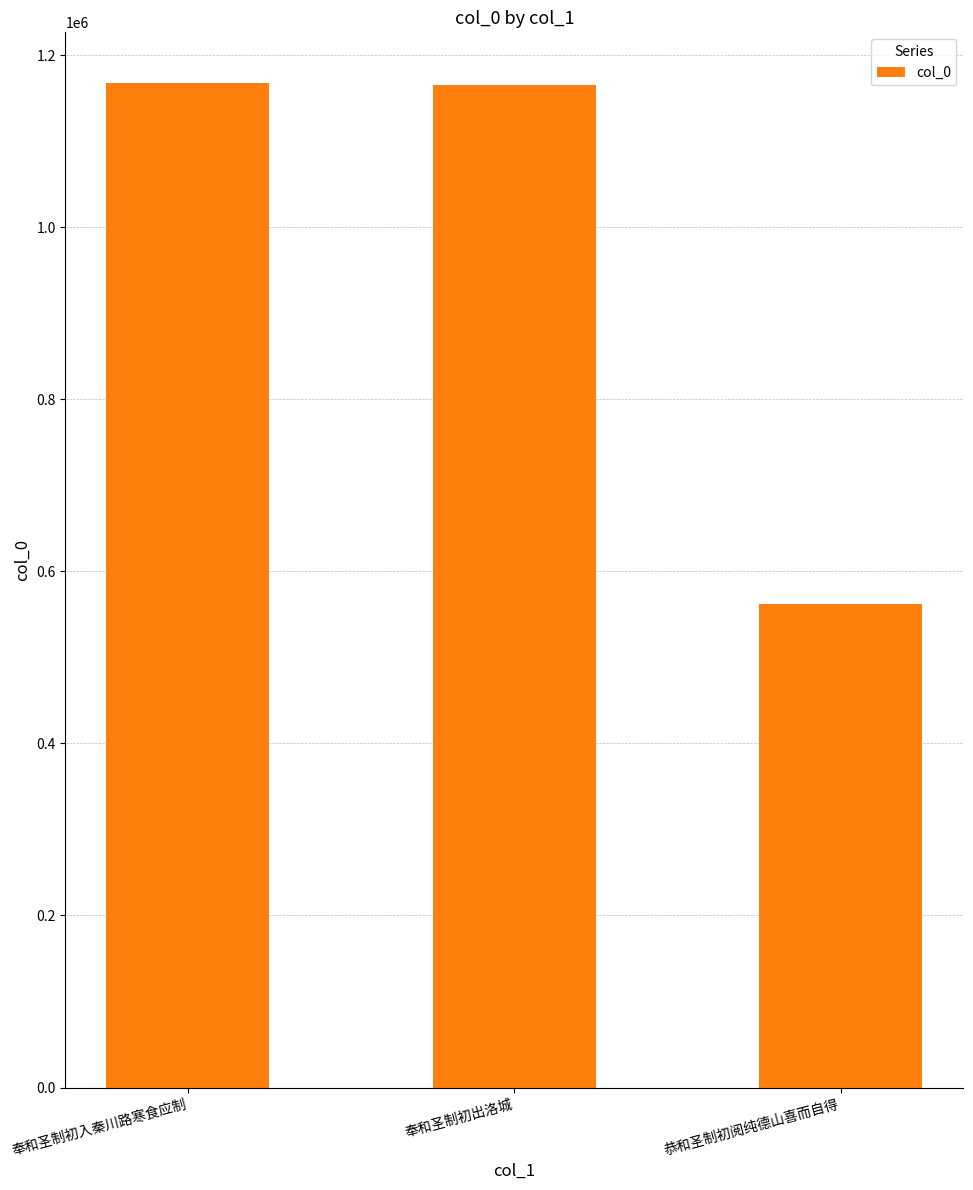

How many data points are less than 1165720?

1